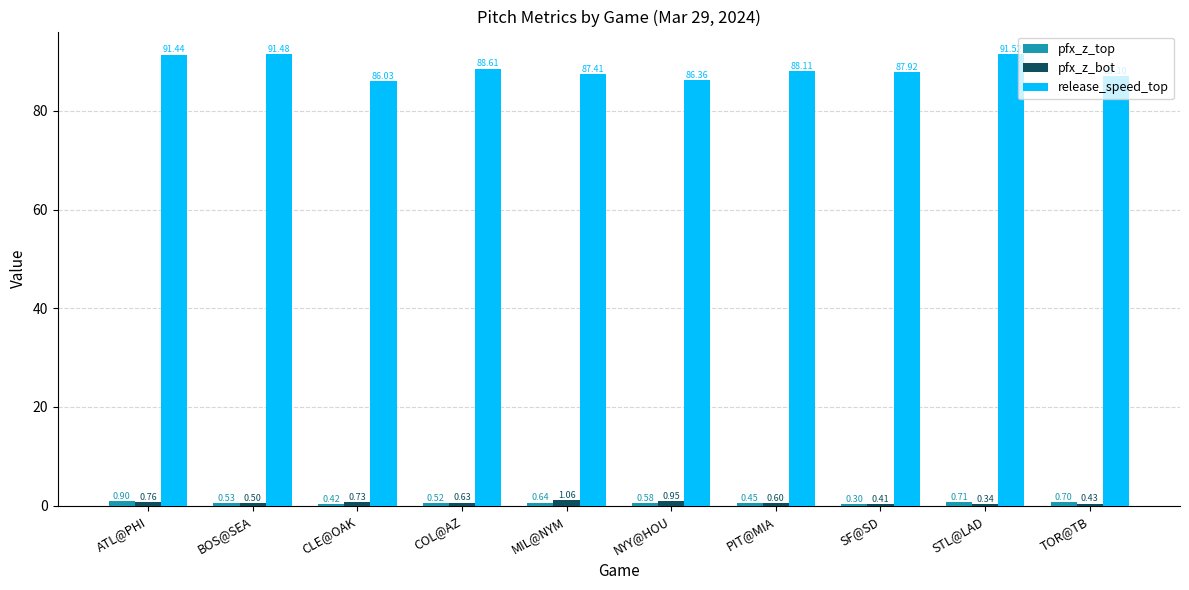

At how many categories does at least one series exceed 16?

10